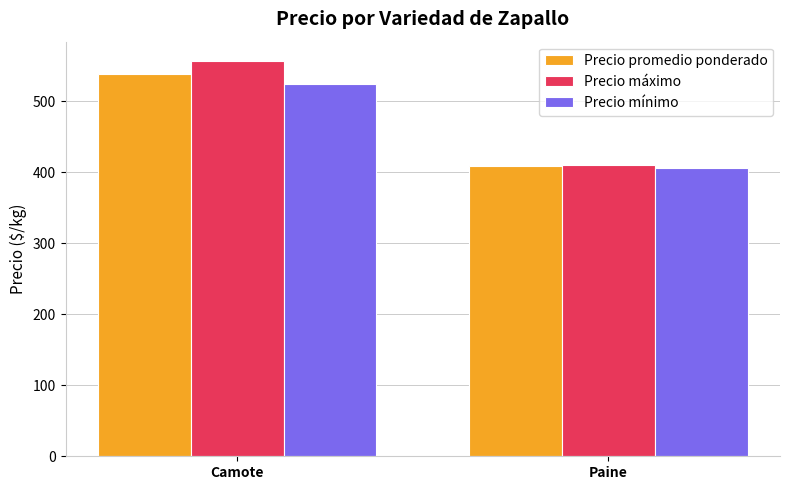

How many values in the Precio promedio ponderado series are below 538?

1